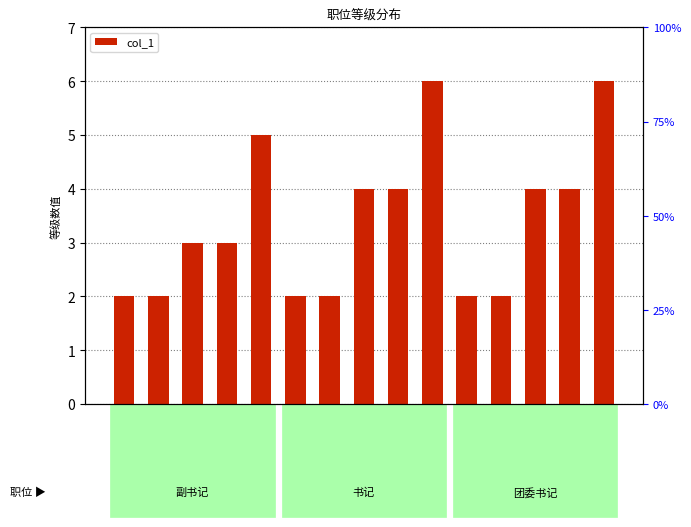

Reading left to right, extract all data points from this chart.

区委副书记=2	县委副书记=2	州委副书记=3	市委副书记=3	省委副书记=5	区委书记=2	县委书记=2	州委书记=4	市委书记=4	省委书记=6	区团委书记=2	县团委书记=2	州团委书记=4	市团委书记=4	省团委书记=6